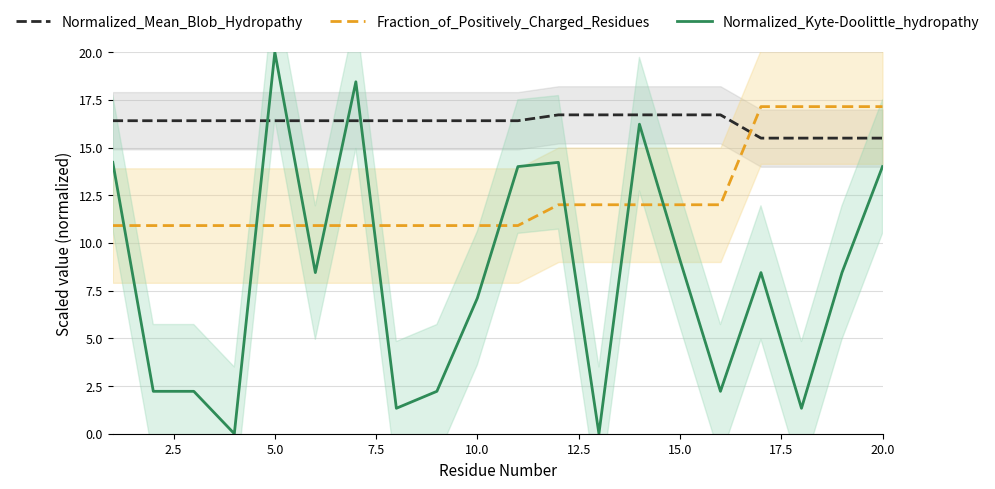

Which category has the highest value in the Normalized_Kyte-Doolittle_hydropathy series?

5.0